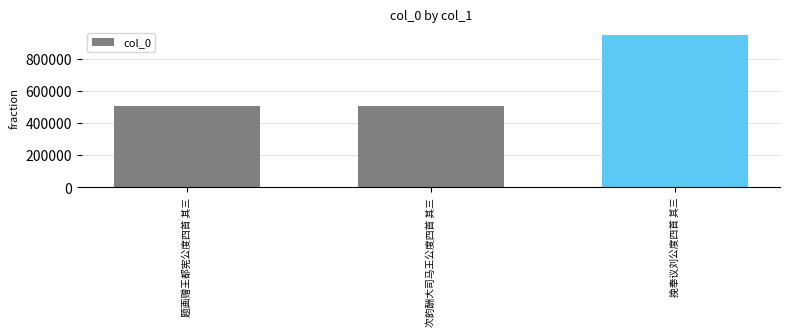

What is the average value?

654981